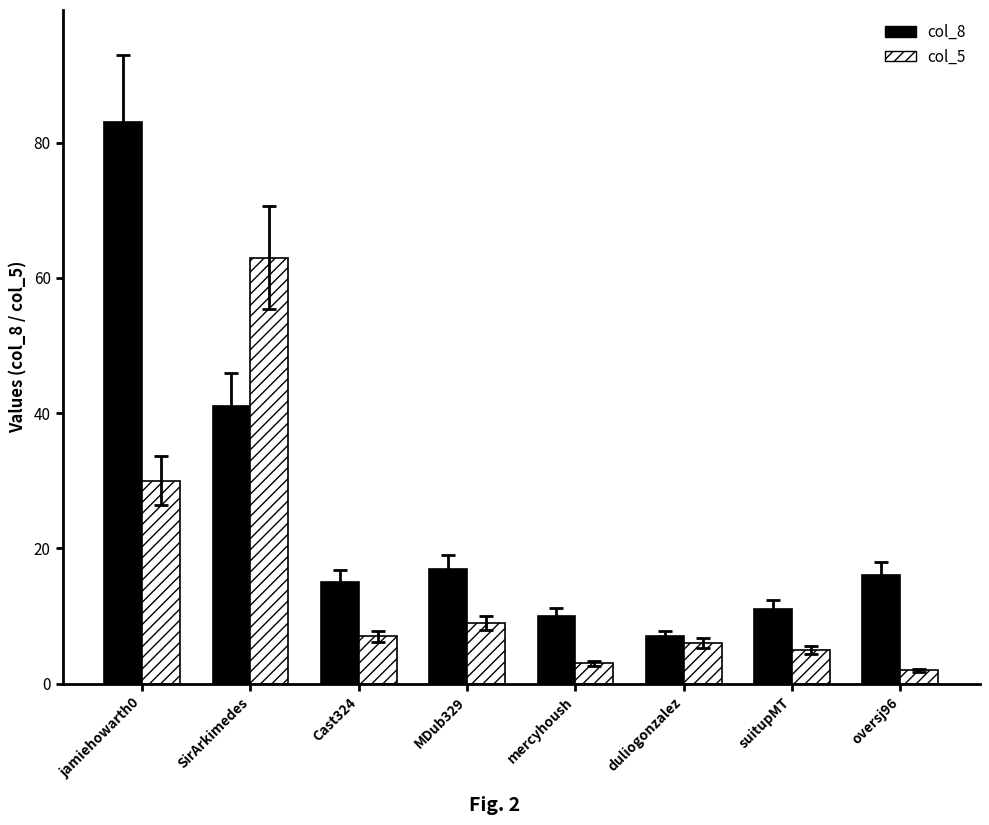

Reading left to right, list all the values displayed in this chart.

col_8: 83	41	15	17	10	7	11	16
col_5: 30	63	7	9	3	6	5	2